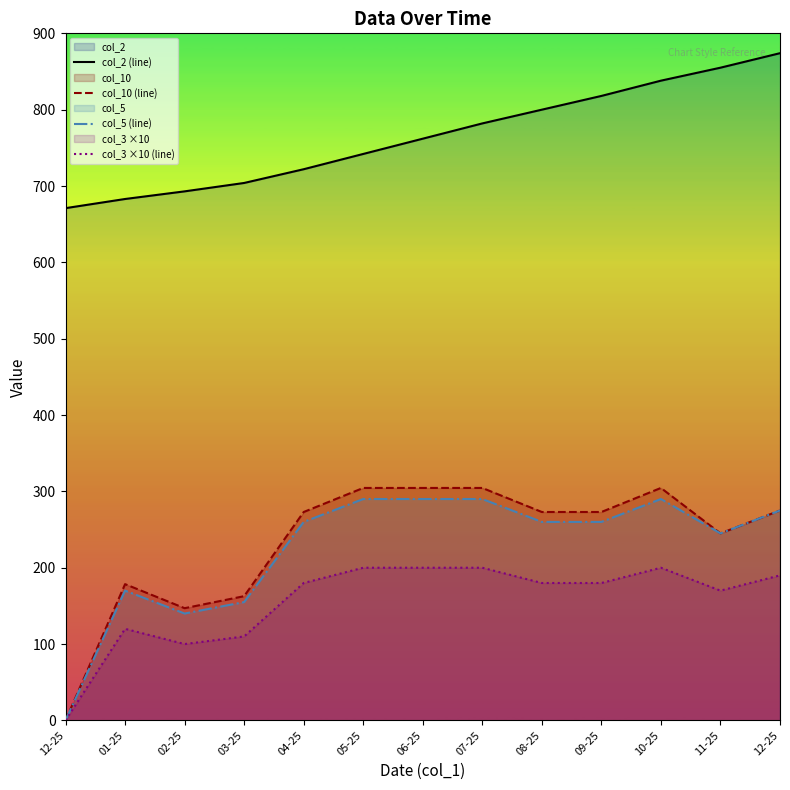

What is the average value of the col_5 (line) series?

225.0